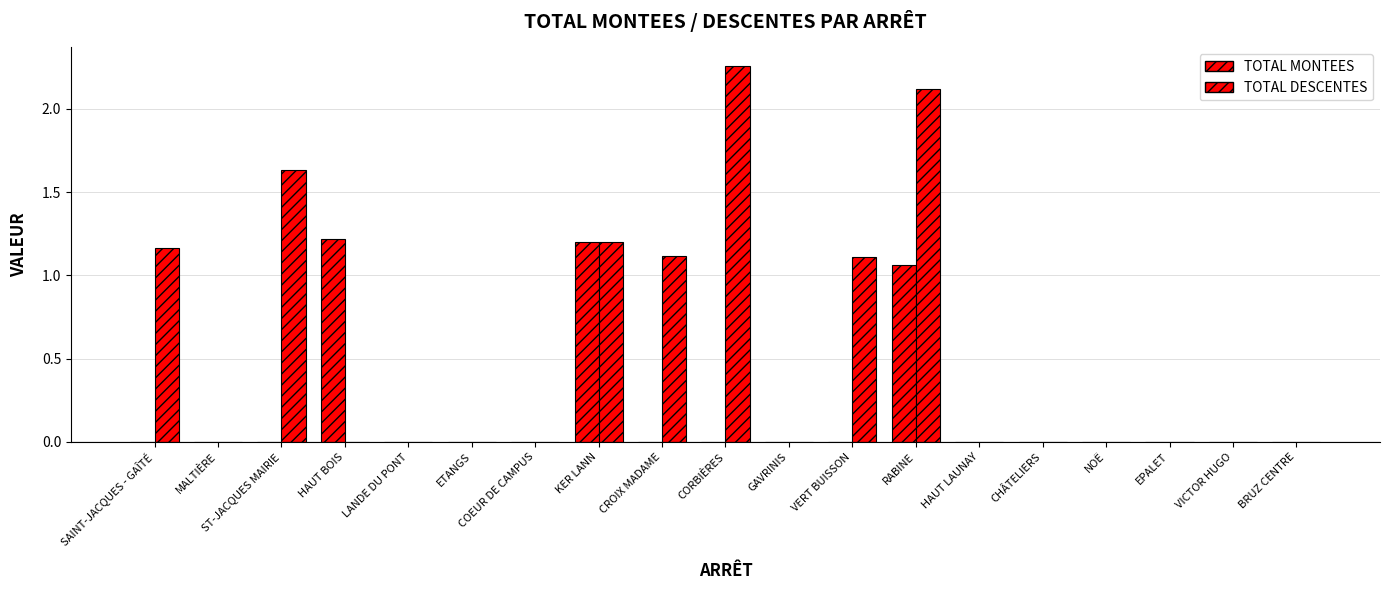

True or false: TOTAL MONTEES has a value of 0.5 at CHÂTELIERS.

False